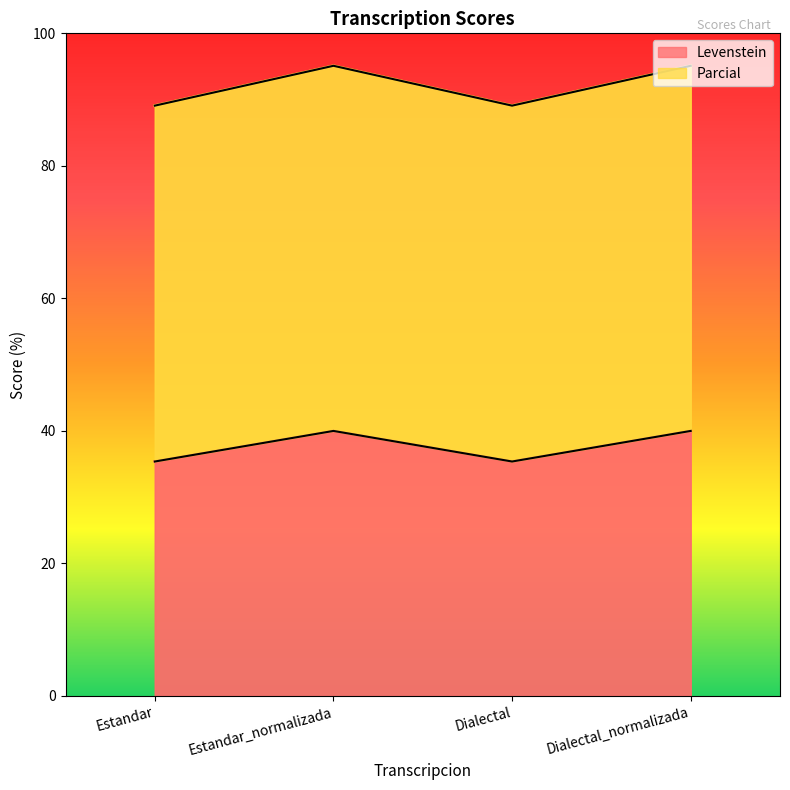

Which series has the largest range (max minus min)?

Parcial